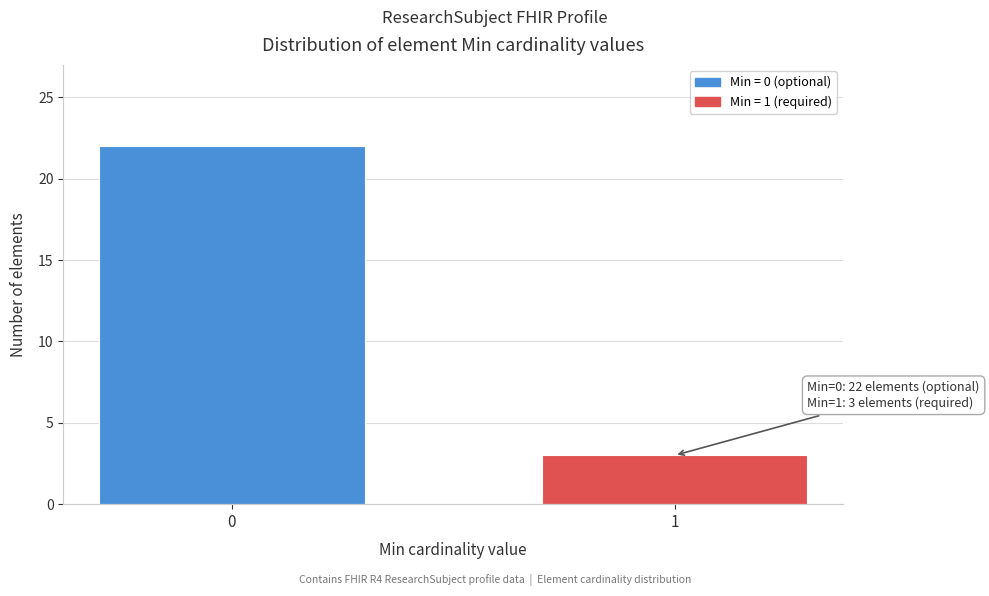

Reading left to right, what are all the values shown in this chart?

0=22	1=3